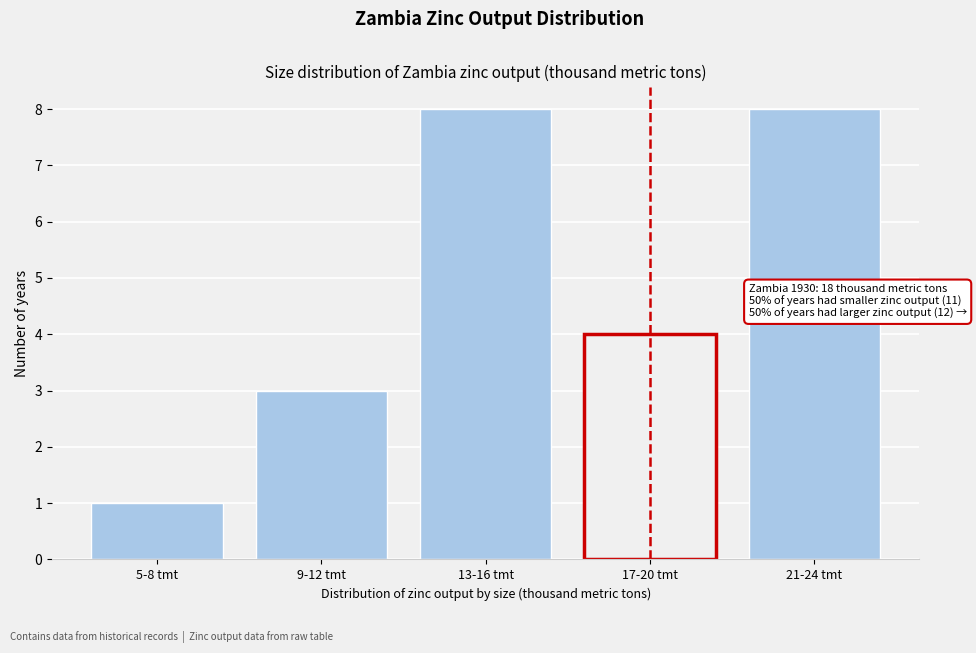

Reading left to right, transcribe all the data shown in this chart.

5-8 tmt=1	9-12 tmt=3	13-16 tmt=8	17-20 tmt=4	21-24 tmt=8